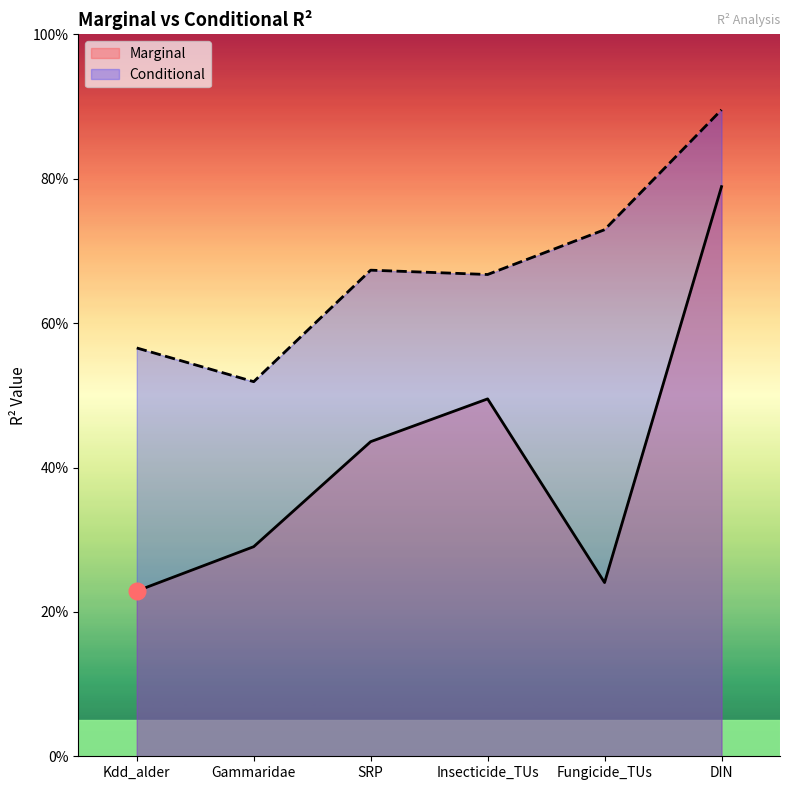

How many series are shown in this chart?

2